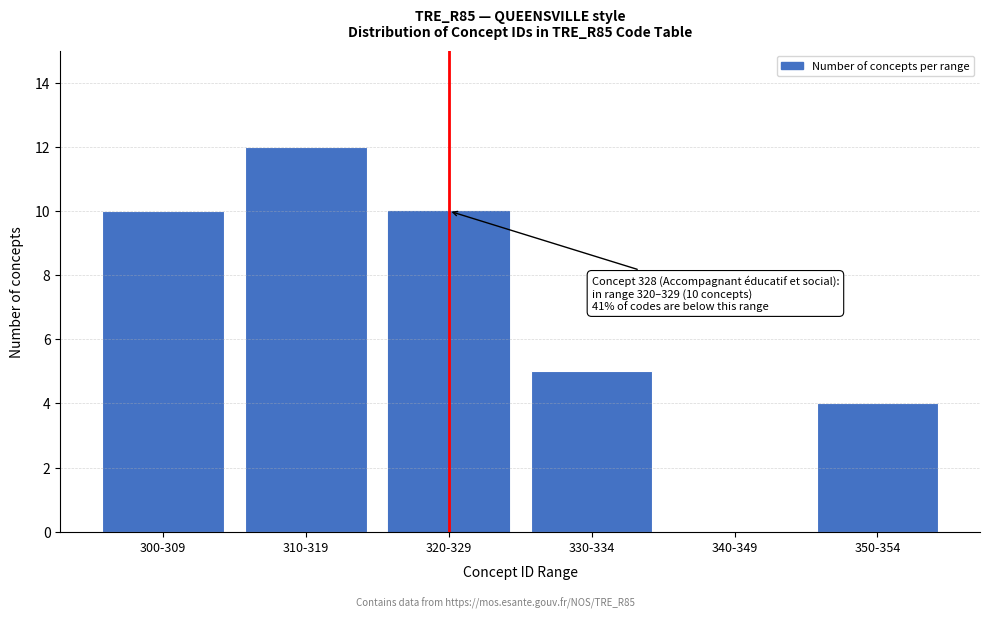

Reading left to right, transcribe all the data shown in this chart.

300-309=10	310-319=12	320-329=10	330-334=5	340-349=0	350-354=4